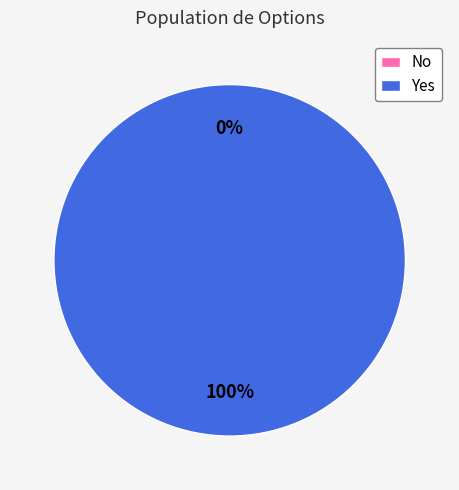

Which slice is the largest?

Yes